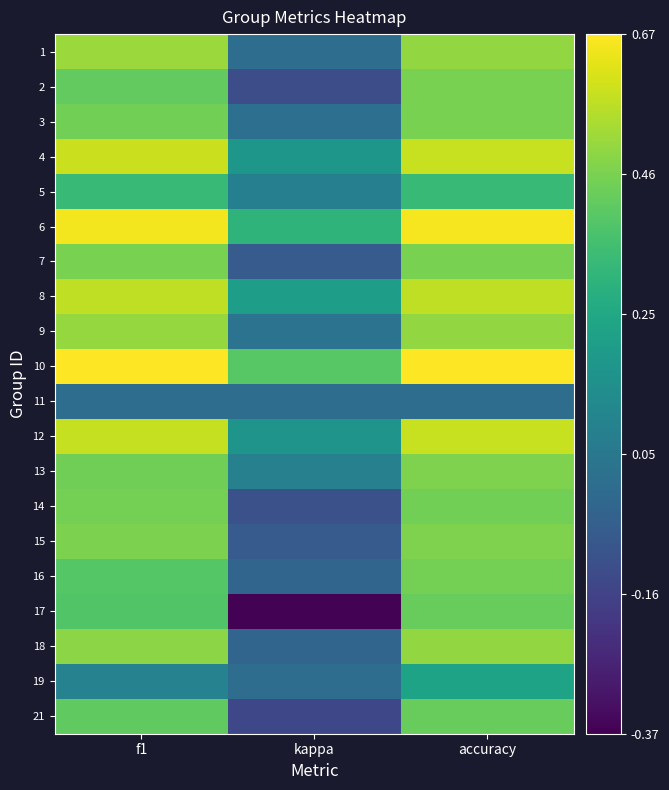

Which category has the highest value across all series?

f1